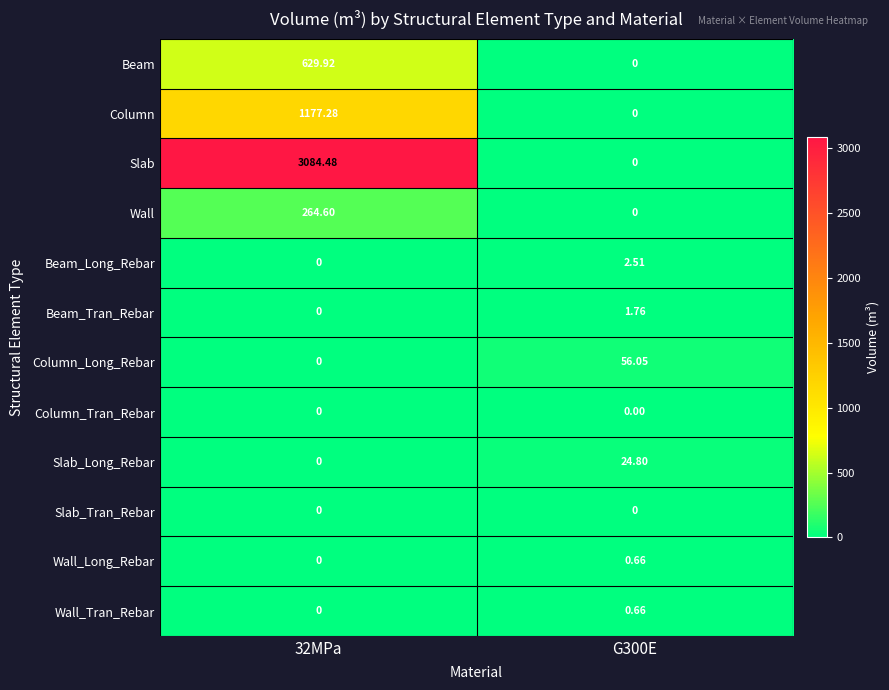

Which series has the largest total across all categories?

Slab